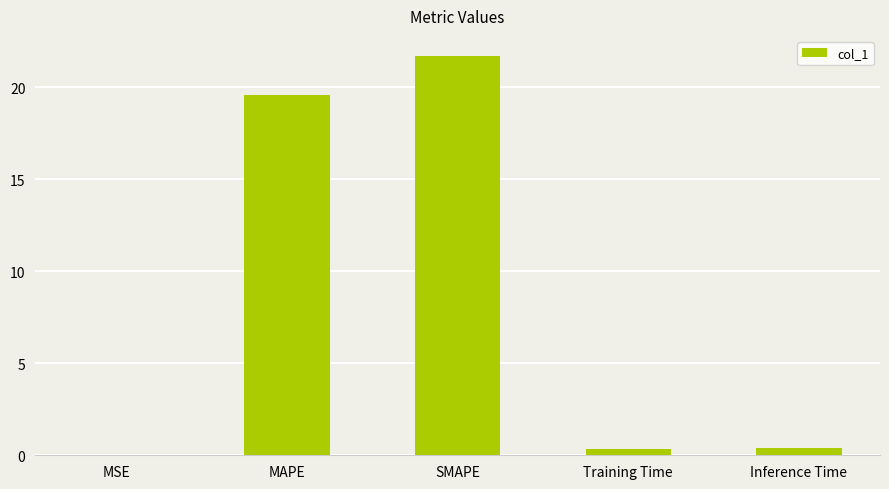

The value at MSE is 0.0. True or false?

True